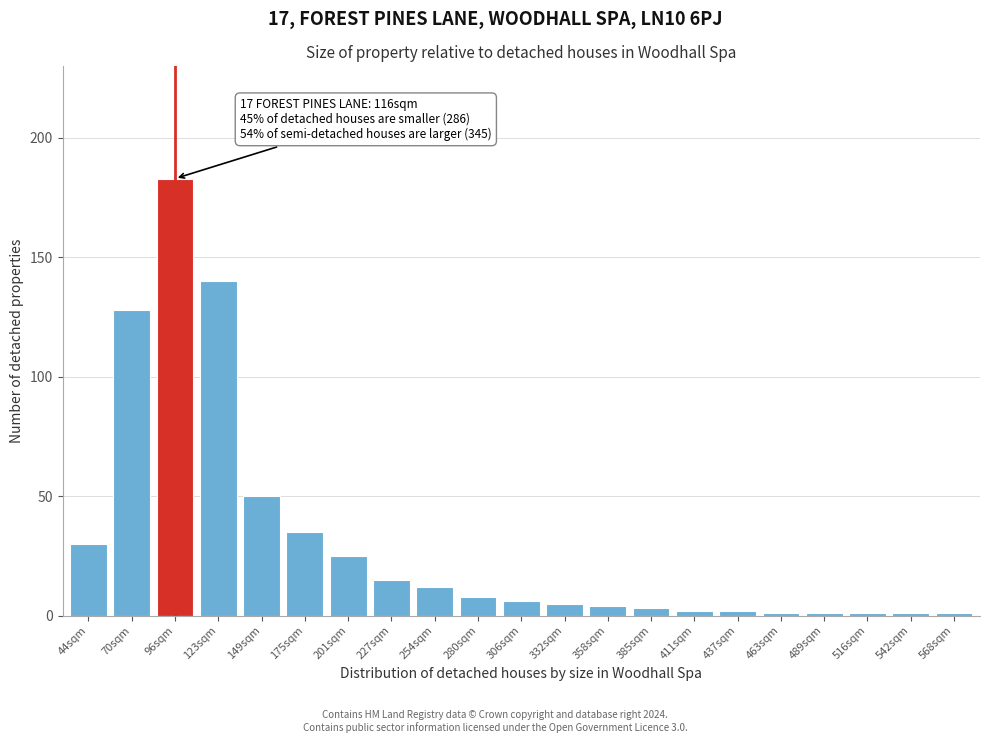

Reading right to left, list all the values displayed in this chart.

1	1	1	1	1	2	2	3	4	5	6	8	12	15	25	35	50	140	183	128	30